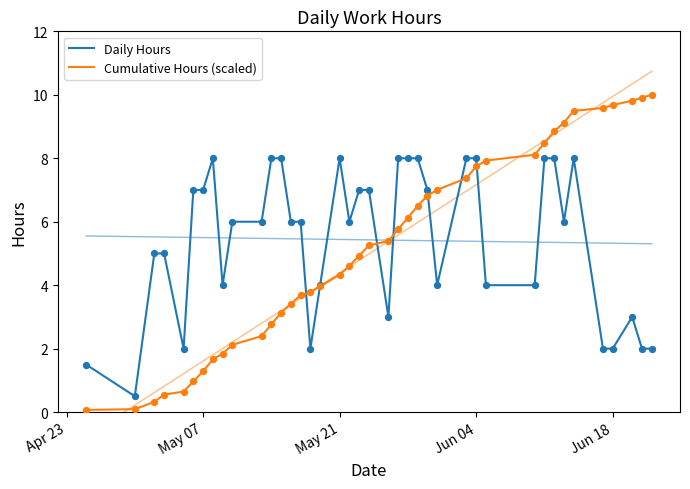

Which series reaches the minimum Y coordinate?

Cumulative Hours (scaled)